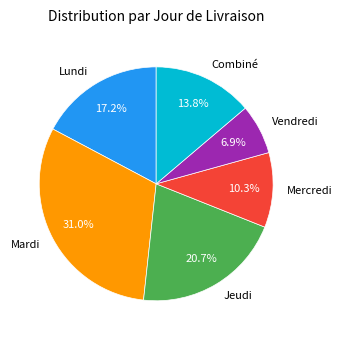

To the nearest percent, what is the average slice percentage?

17%